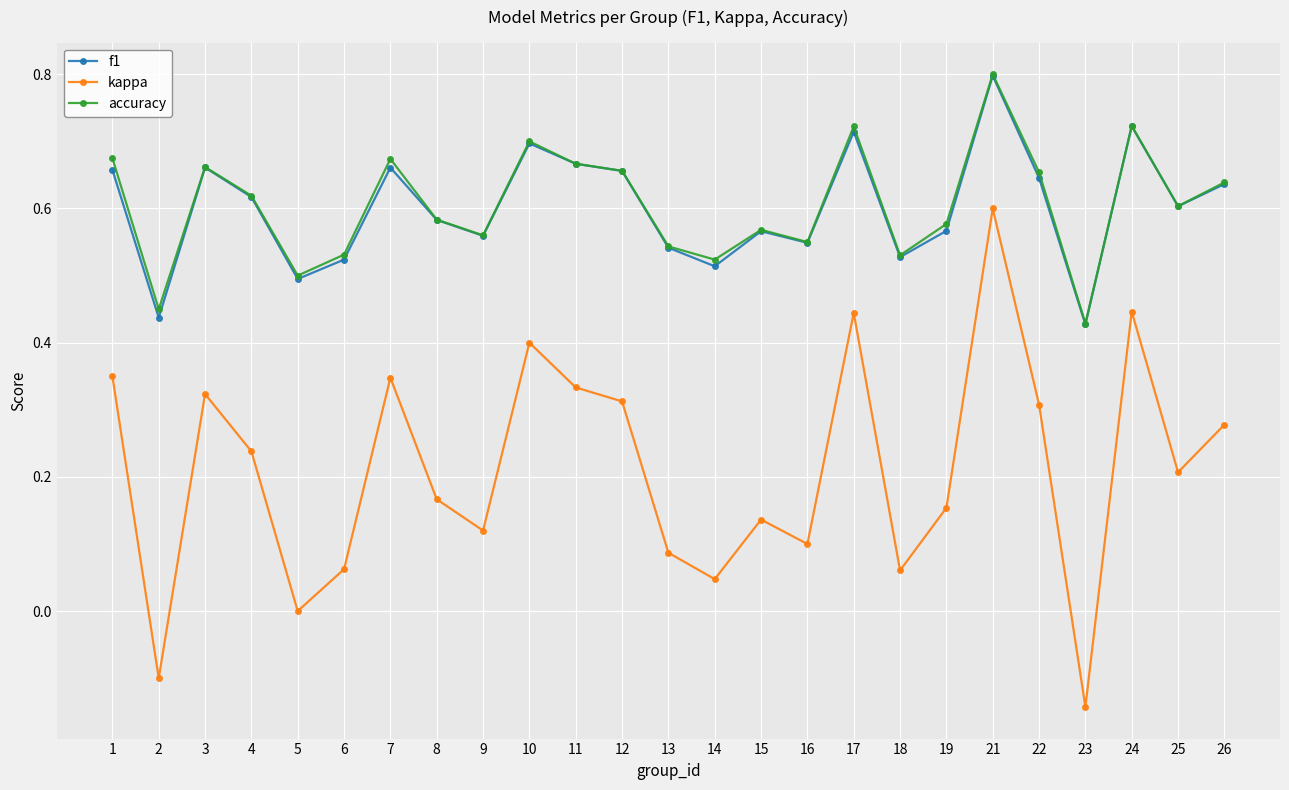

The f1 series shows 0.7 at 7. True or false?

True